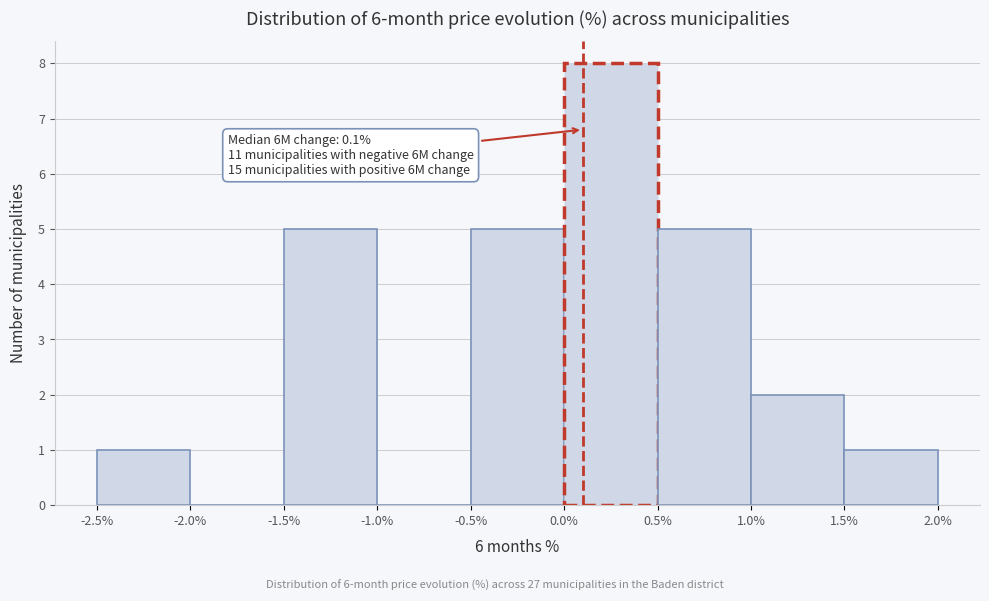

Over which range of the x-axis is the bar tallest?

0.0% to 0.5%